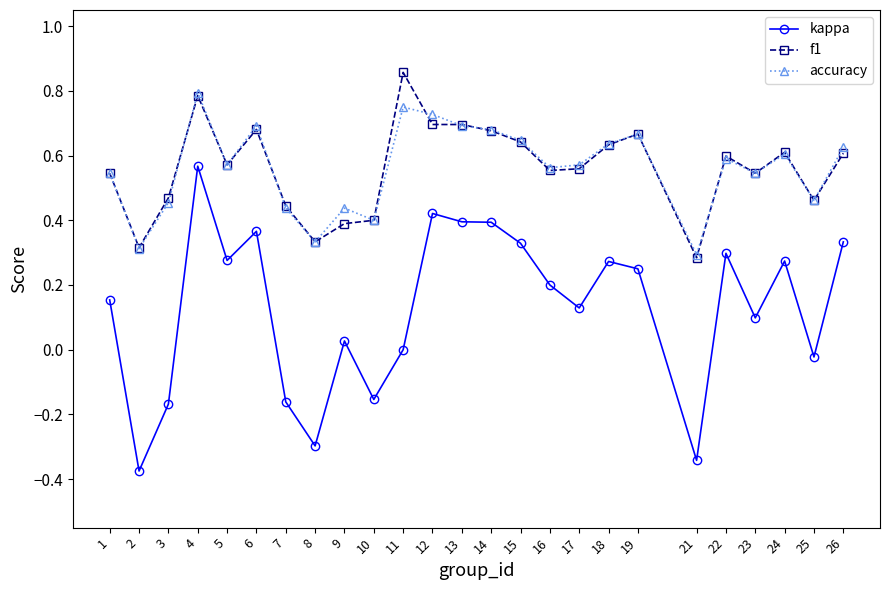

Which series has the largest range (max minus min)?

kappa